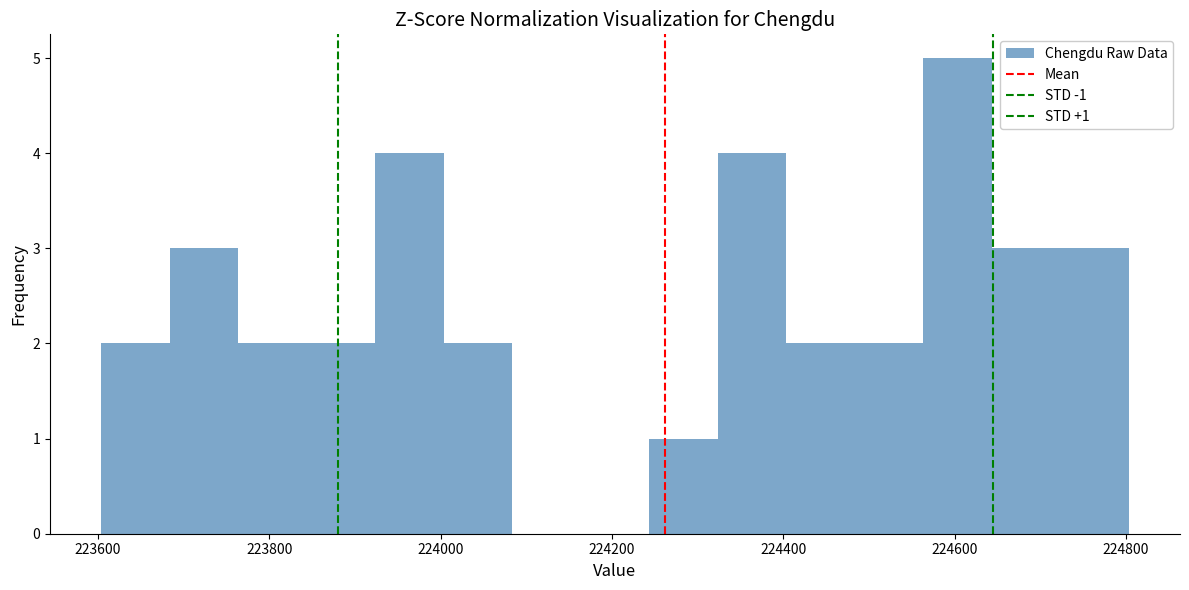

Around what value on the x-axis is the tallest bar? Give the approximate position of its centre, as read against the axis.

224600